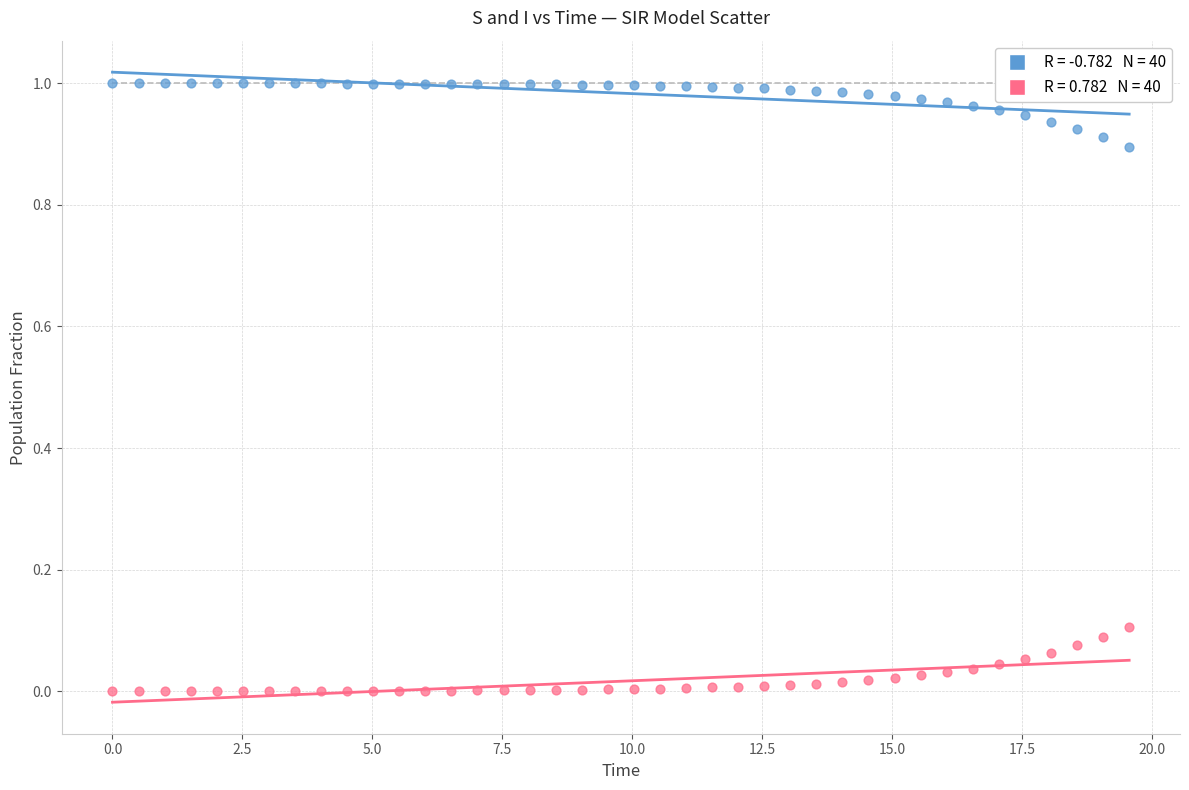

Across all data points, what is the range of X values (max minus min)?

19.6